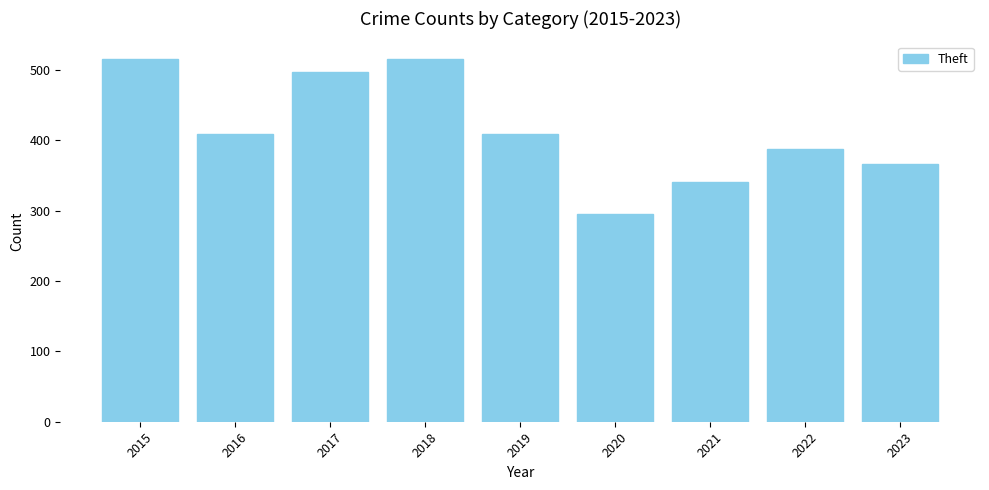

What is the average value?

415